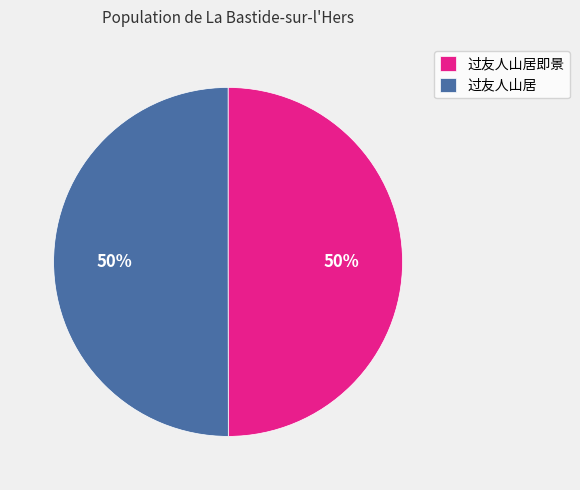

Do 过友人山居 and 过友人山居即景 together represent more than half of the pie?

Yes